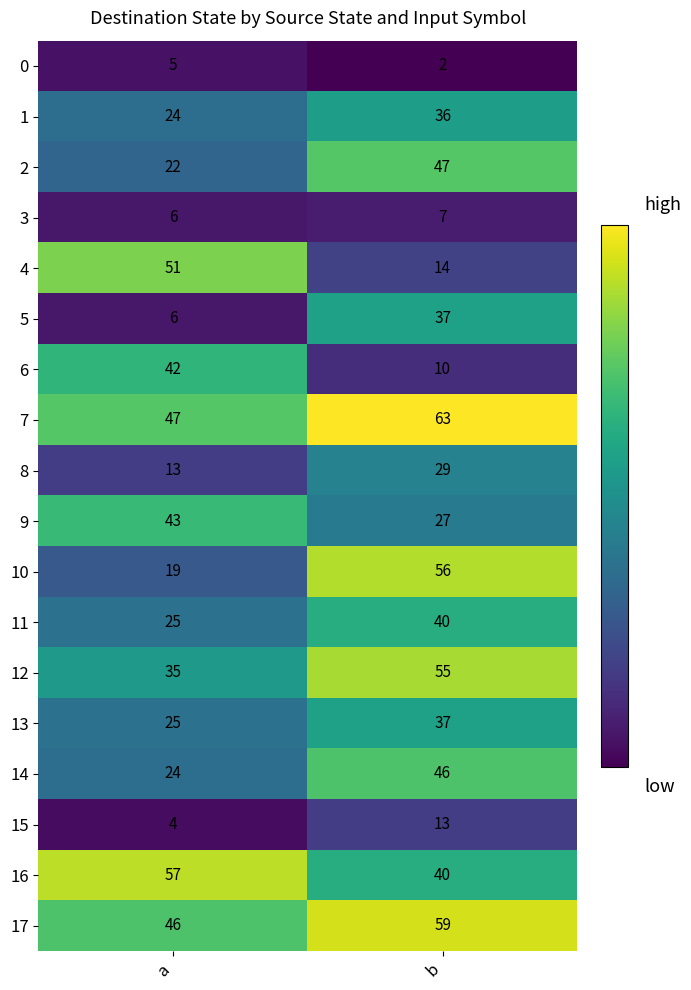

Is it true that 6 equals 17 at b?

False